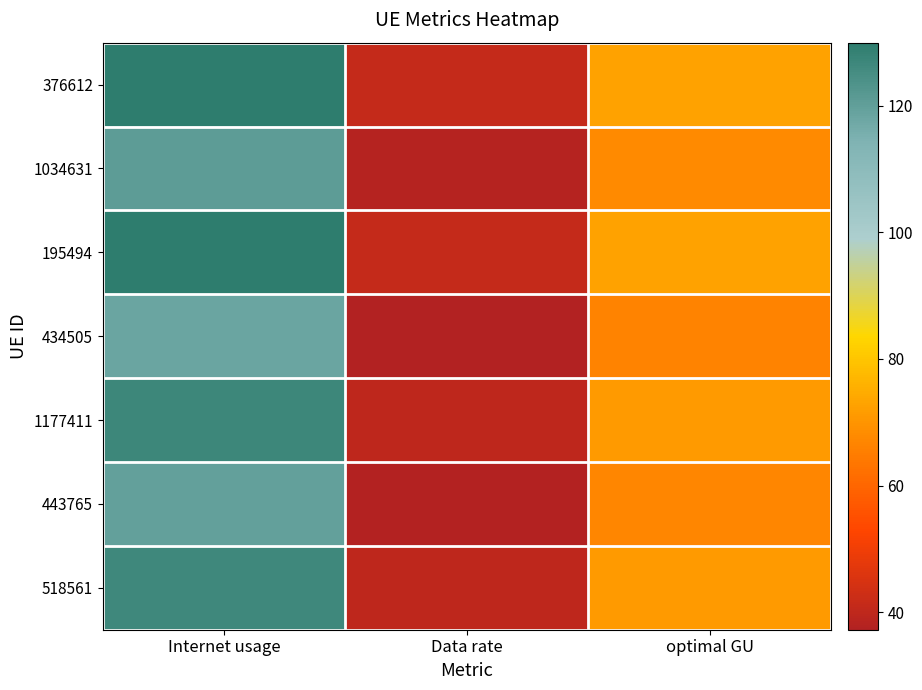

Reading left to right, what are all the values shown in this chart?

376612: Internet usage=129.7	Data rate=40.9	optimal GU=72.9
1034631: Internet usage=120.9	Data rate=38.1	optimal GU=67.9
195494: Internet usage=129.9	Data rate=41.0	optimal GU=73.0
434505: Internet usage=118.0	Data rate=37.2	optimal GU=66.3
1177411: Internet usage=126.7	Data rate=40.0	optimal GU=71.2
443765: Internet usage=119.5	Data rate=37.7	optimal GU=67.1
518561: Internet usage=126.7	Data rate=40.0	optimal GU=71.1